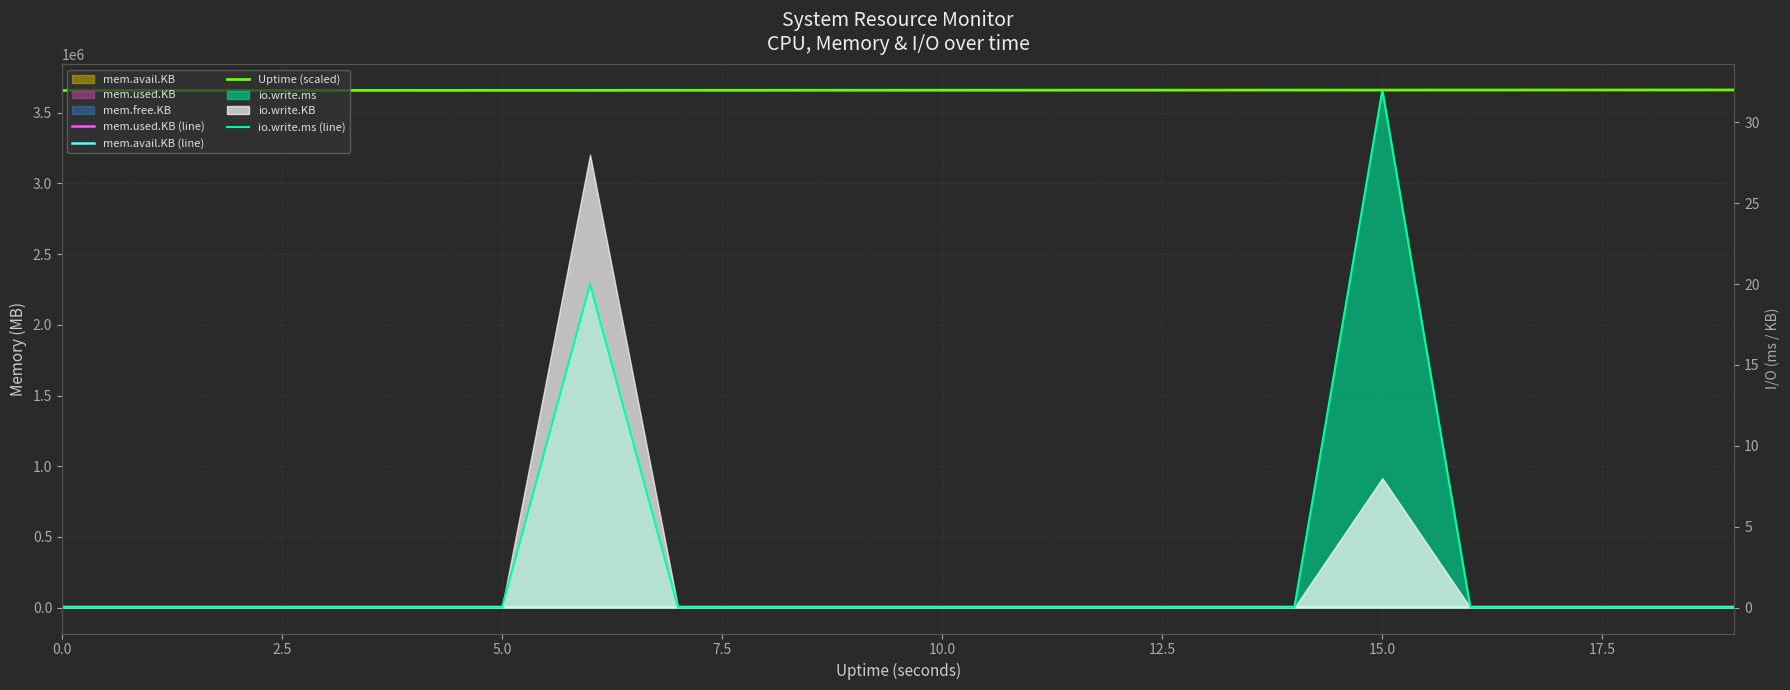

True or false: mem.avail.KB (line) has a value of 1732.2 at 19.

False